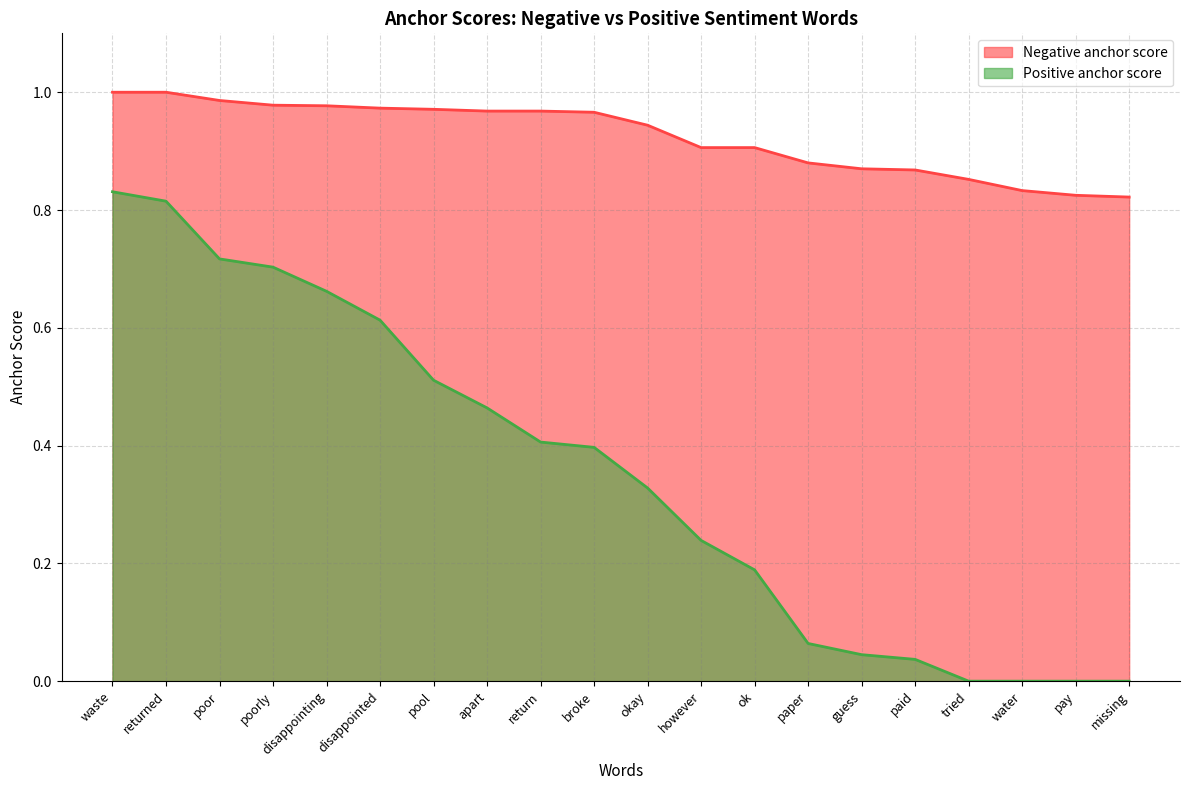

How many data points in Positive anchor score are above 0?

16